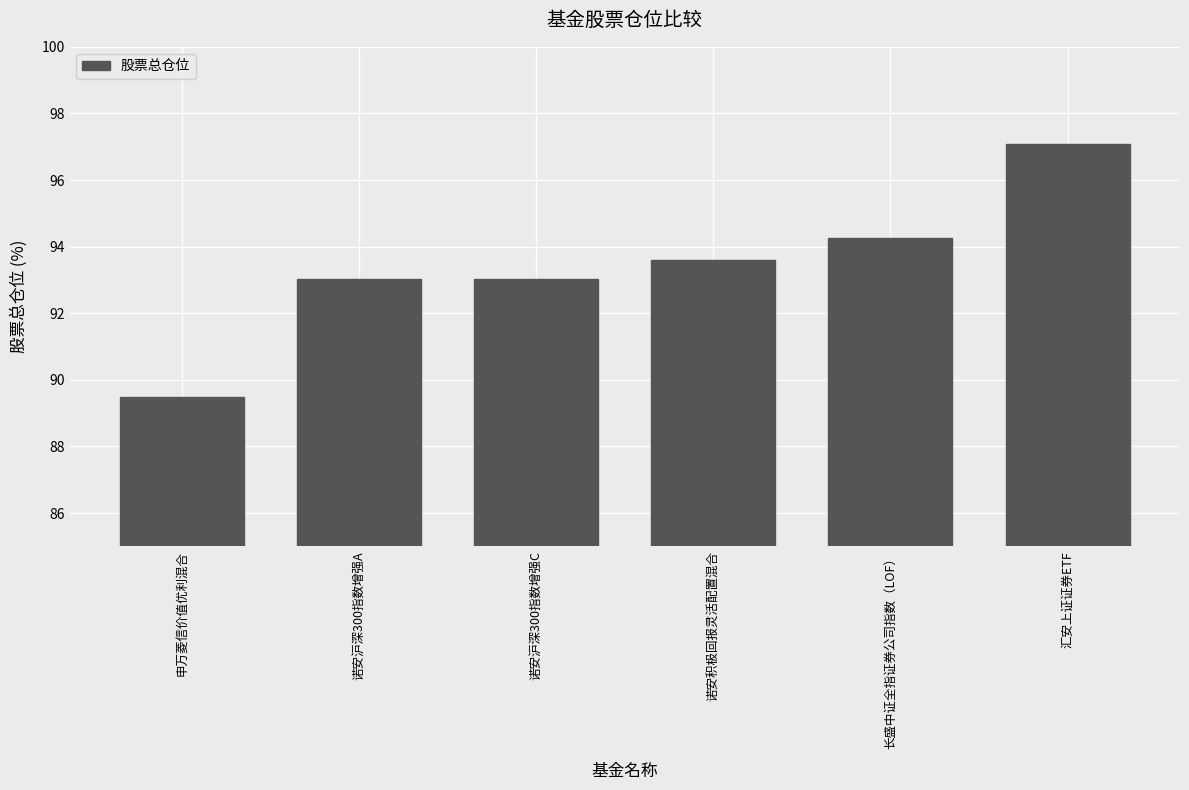

What is the label of the 3rd bar from the left?

诺安沪深300指数增强C